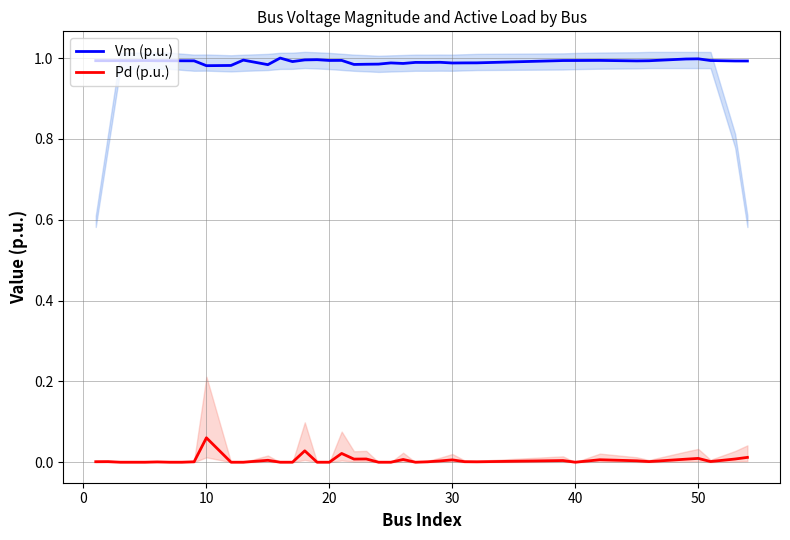

The Vm (p.u.) series shows 1.0 at 20. True or false?

True